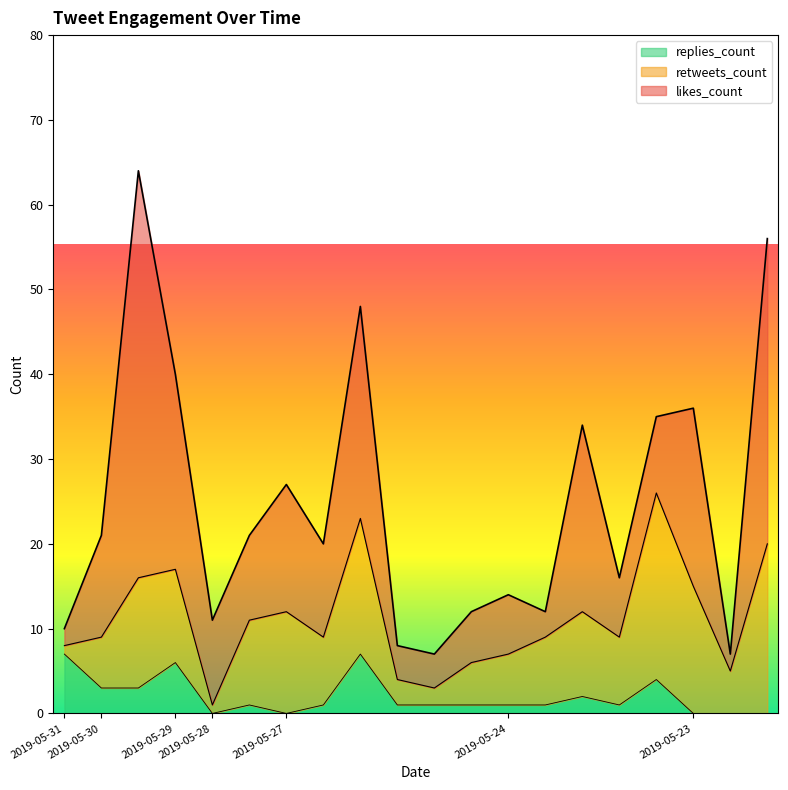

Rank the series at 2019-05-24 from highest to lowest value.

likes_count, retweets_count, replies_count